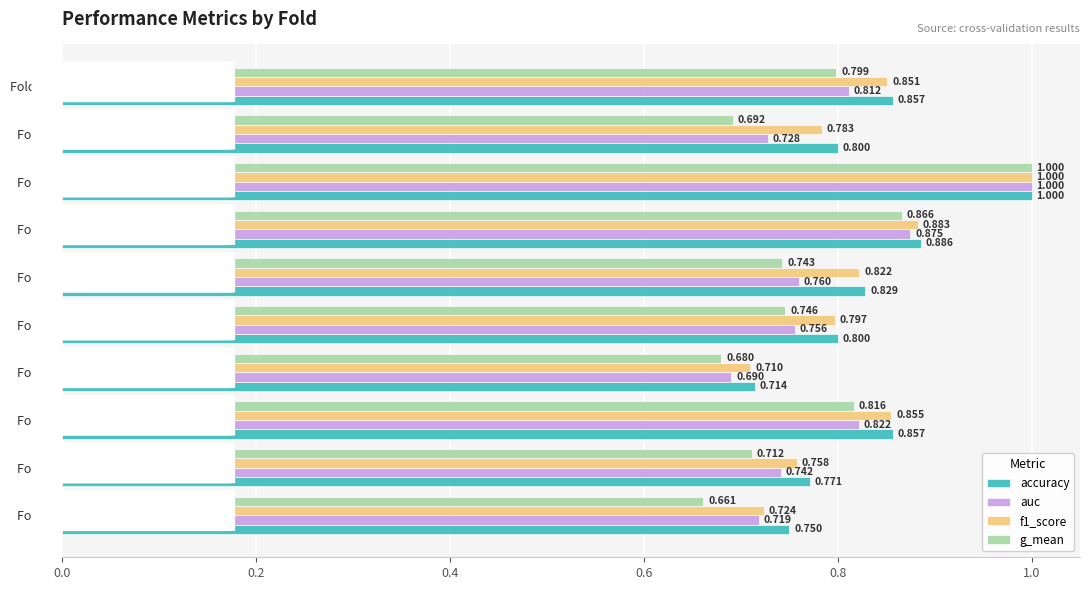

Which series has the widest spread of values?

g_mean